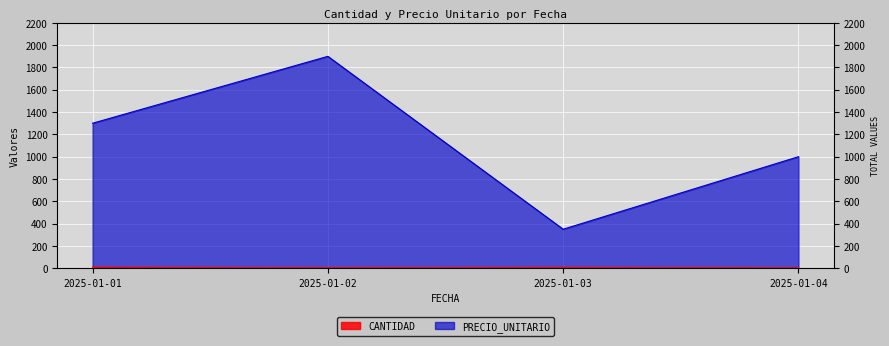

Reading left to right, transcribe all the data shown in this chart.

CANTIDAD: 10.0	5.0	8.0	4.0
PRECIO_UNITARIO: 1300.0	1899.5	350.0	1000.0